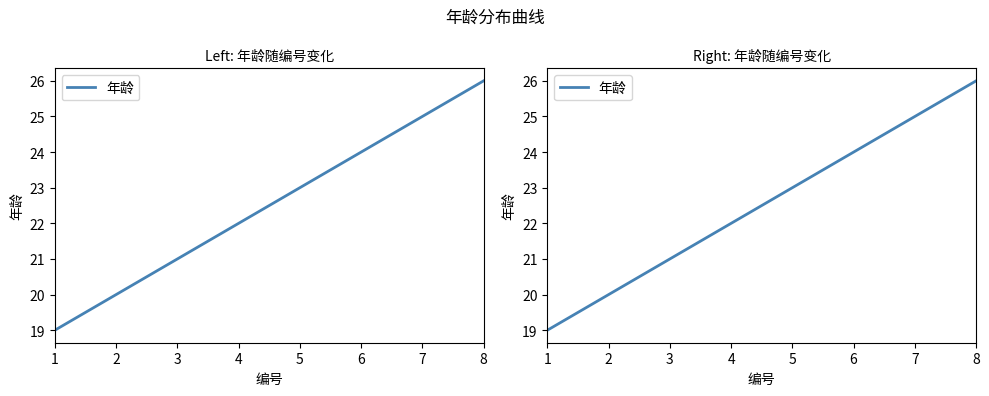

How many categories are shown in the chart?

8